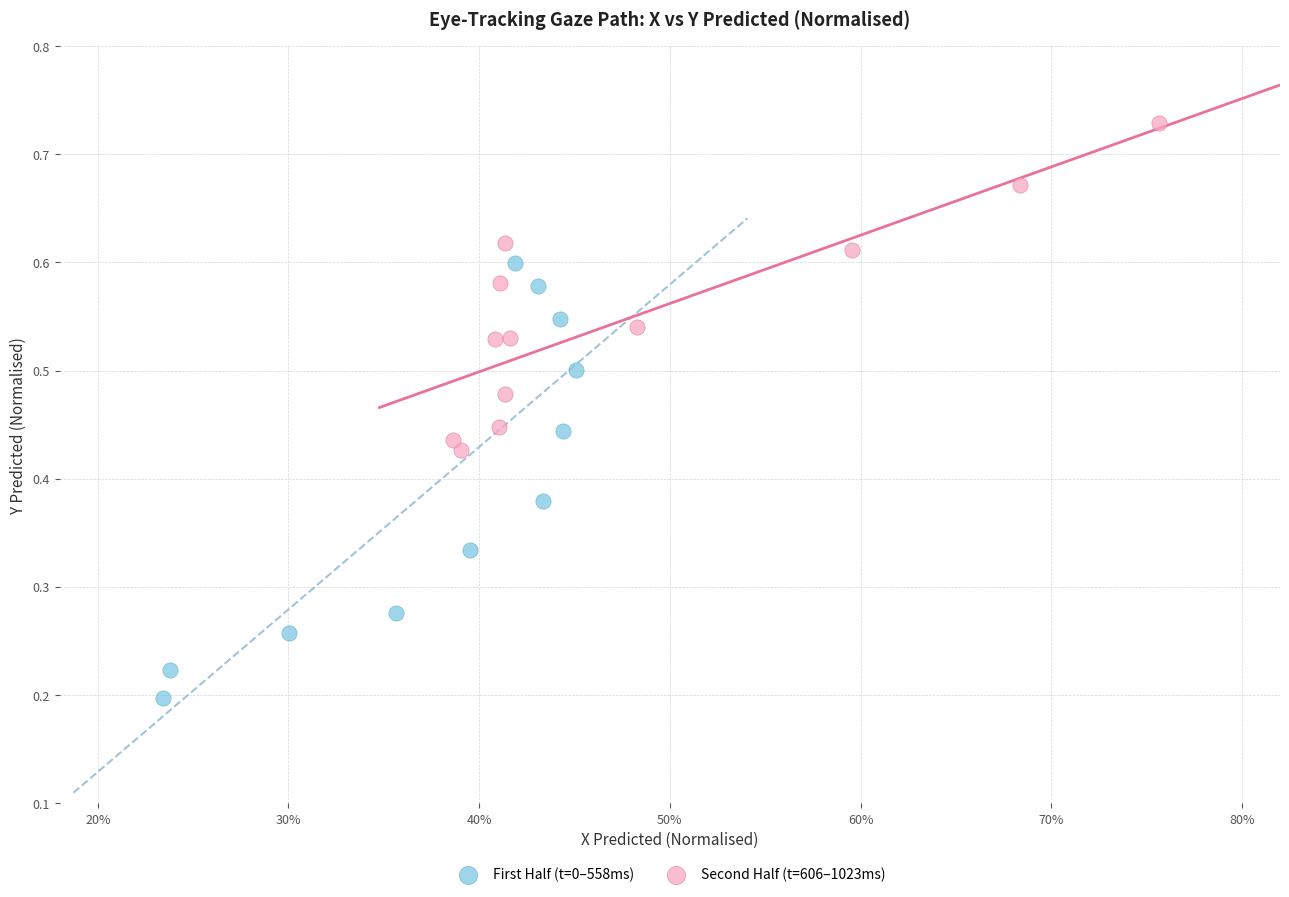

Which series contains the lowest Y value?

First Half (t=0–558ms)